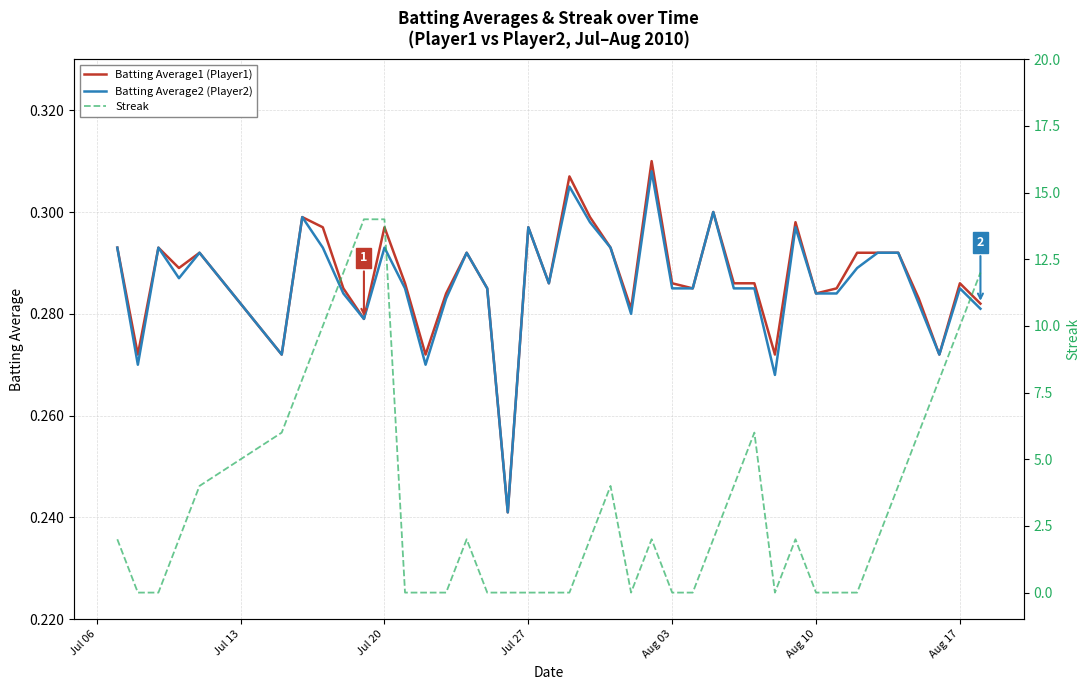

Reading left to right, what are all the values shown in this chart?

Batting Average1 (Player1): 0.3	0.3	0.3	0.3	0.3	0.3	0.3	0.3	0.3	0.3	0.3	0.3	0.3	0.3	0.3	0.3	0.2	0.3	0.3	0.3	0.3	0.3	0.3	0.3	0.3	0.3	0.3	0.3	0.3	0.3	0.3	0.3	0.3	0.3	0.3	0.3	0.3	0.3	0.3	0.3
Batting Average2 (Player2): 0.3	0.3	0.3	0.3	0.3	0.3	0.3	0.3	0.3	0.3	0.3	0.3	0.3	0.3	0.3	0.3	0.2	0.3	0.3	0.3	0.3	0.3	0.3	0.3	0.3	0.3	0.3	0.3	0.3	0.3	0.3	0.3	0.3	0.3	0.3	0.3	0.3	0.3	0.3	0.3
Streak: 2.0	0.0	0.0	2.0	4.0	6.0	8.0	10.0	12.0	14.0	14.0	0.0	0.0	0.0	2.0	0.0	0.0	0.0	0.0	0.0	2.0	4.0	0.0	2.0	0.0	0.0	2.0	4.0	6.0	0.0	2.0	0.0	0.0	0.0	2.0	4.0	6.0	8.0	10.0	12.0